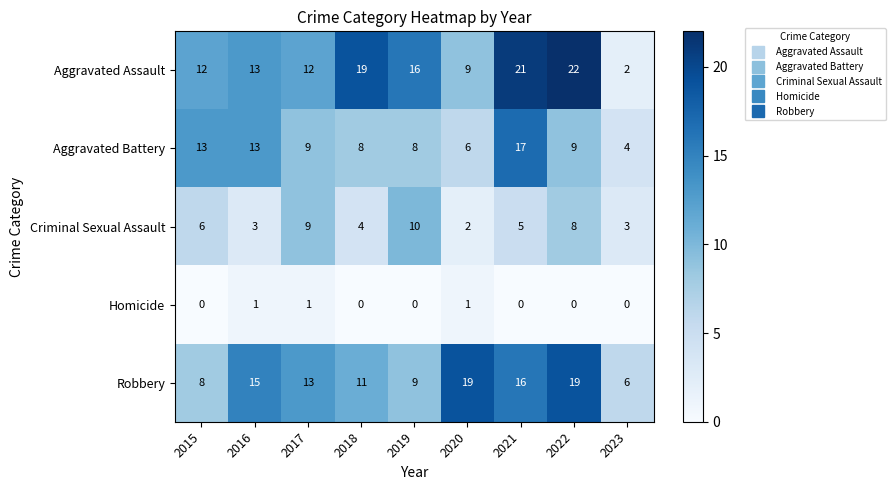

How many data points in Aggravated Battery are less than 9?

4